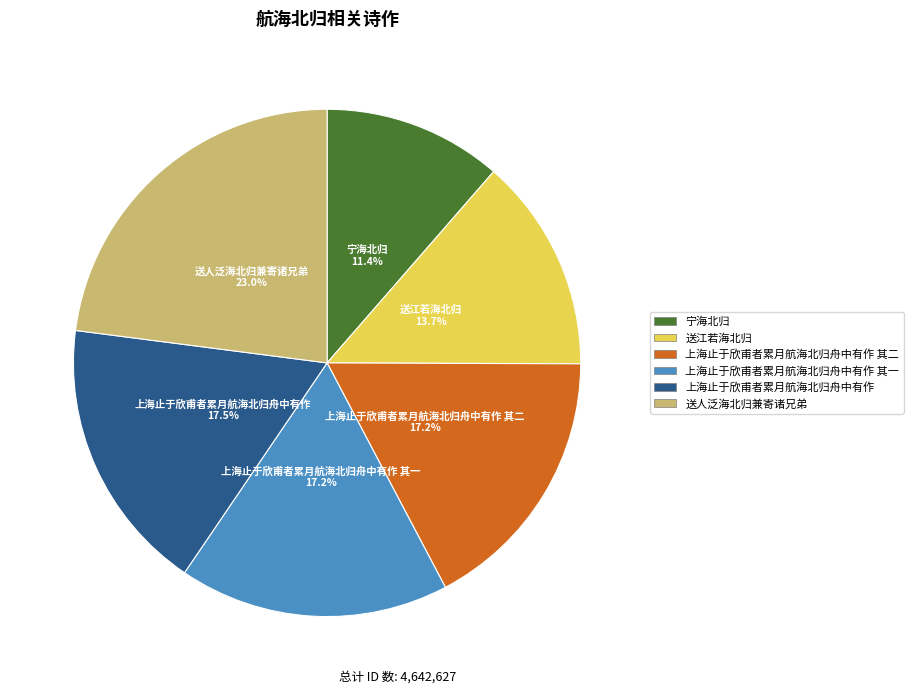

Is there a majority slice in this chart?

No